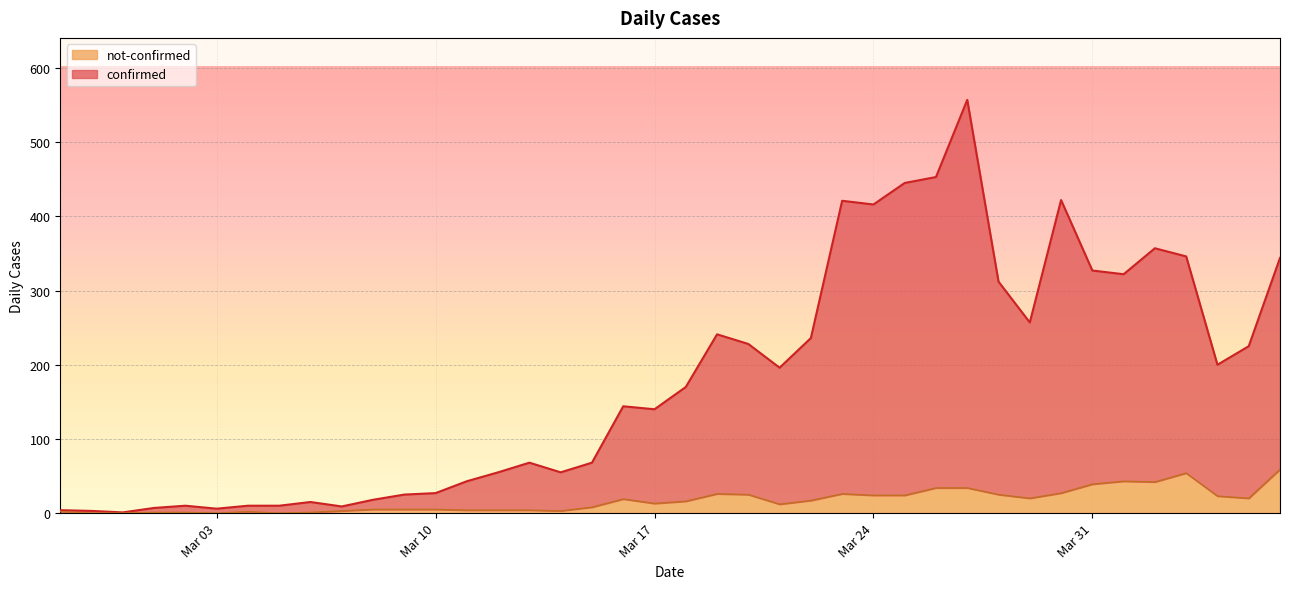

True or false: not-confirmed and confirmed intersect in this chart.

False